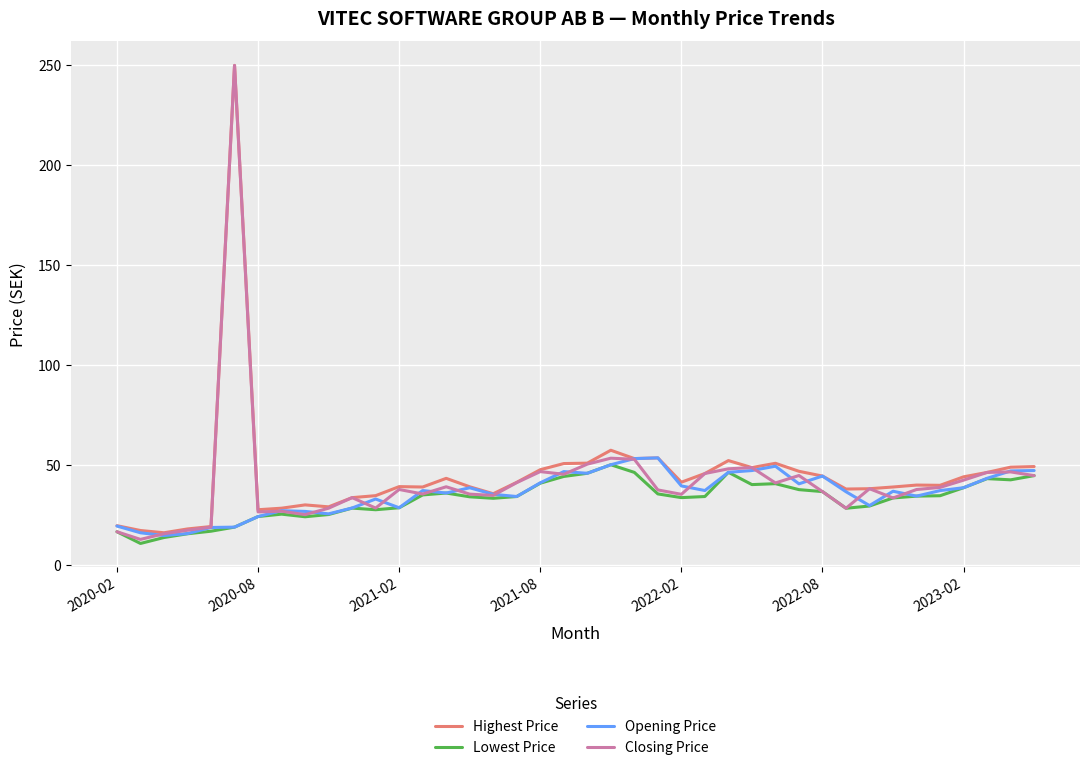

Which series has the widest spread of values?

Closing Price